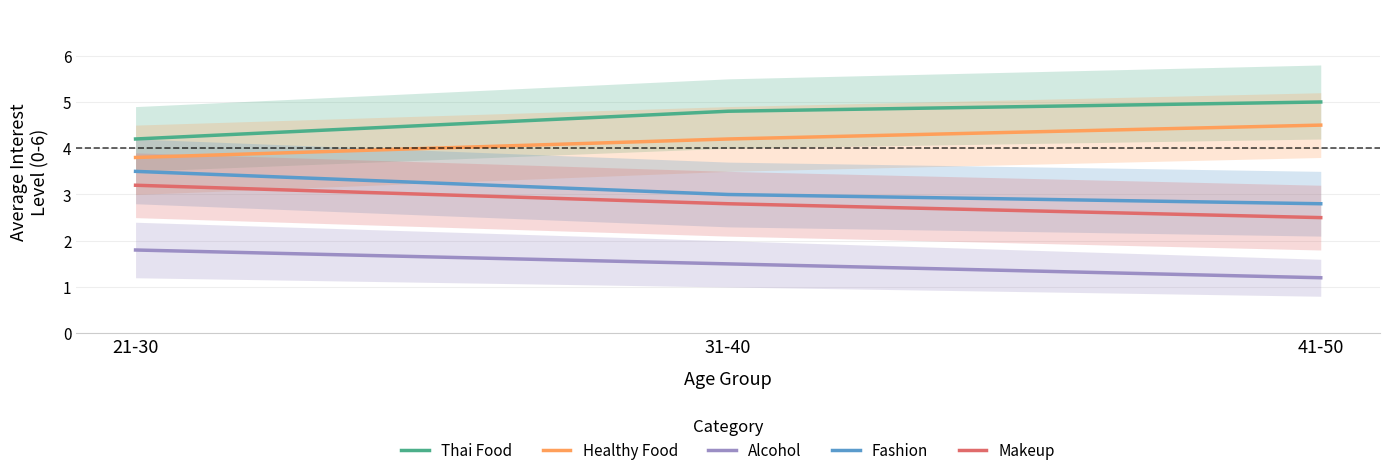

Is the value of Healthy Food at 21-30 greater than the value of Alcohol at 31-40?

Yes